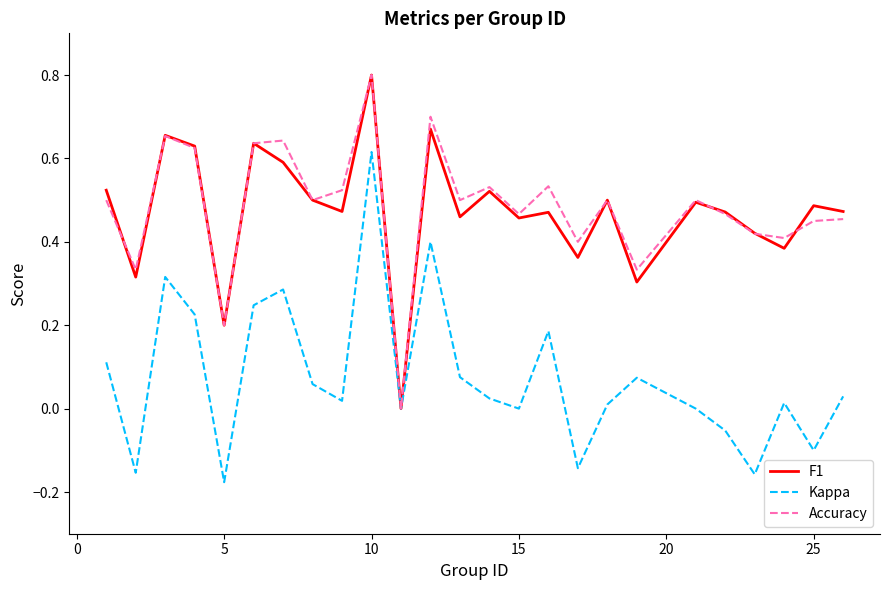

What is the highest value of the Accuracy series?

0.8